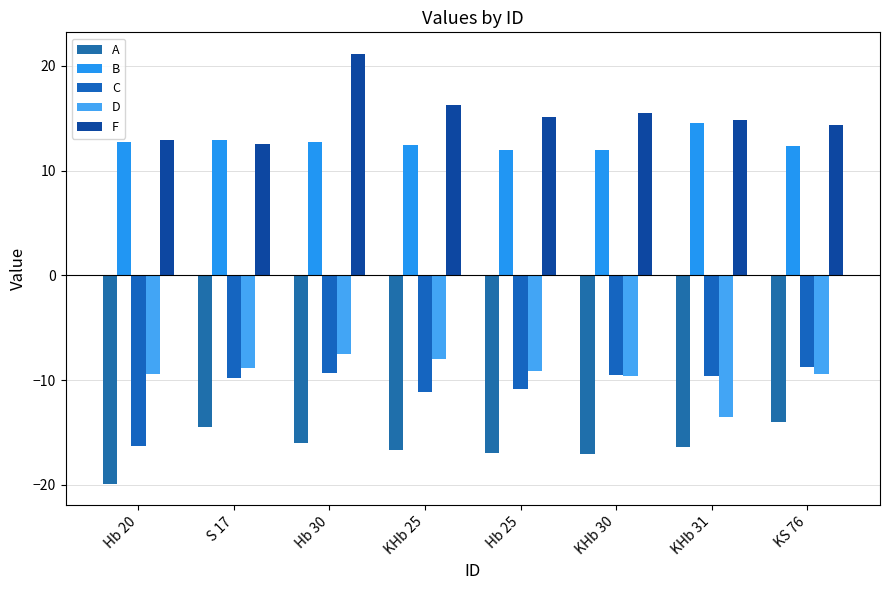

Which series has the widest spread of values?

F